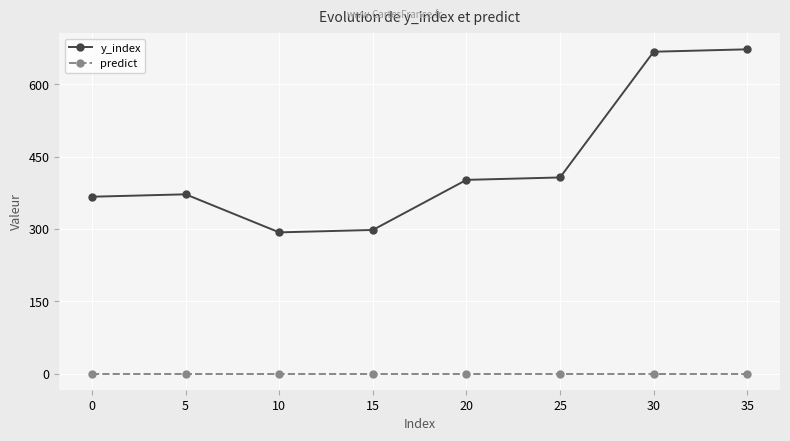

What is the value of the y_index point at the 8th from the left?

673